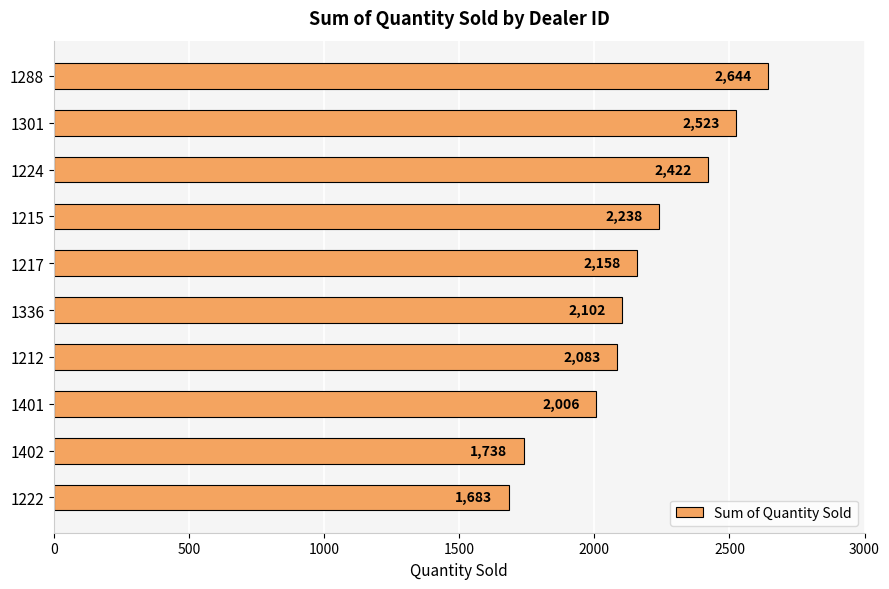

The chart shows a value of 2523 at 1301. True or false?

True